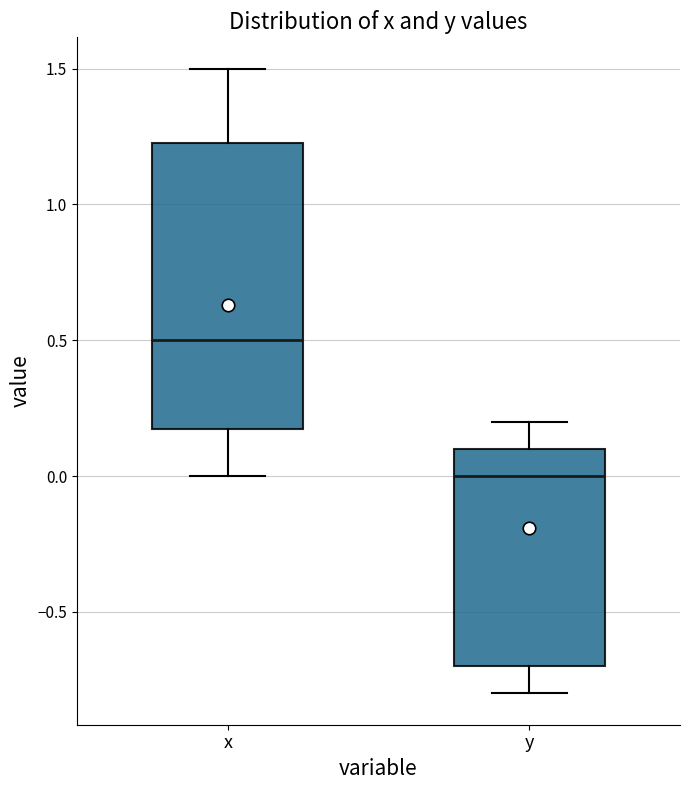

Comparing the boxes themselves (not the whiskers), which one is the tallest?

x